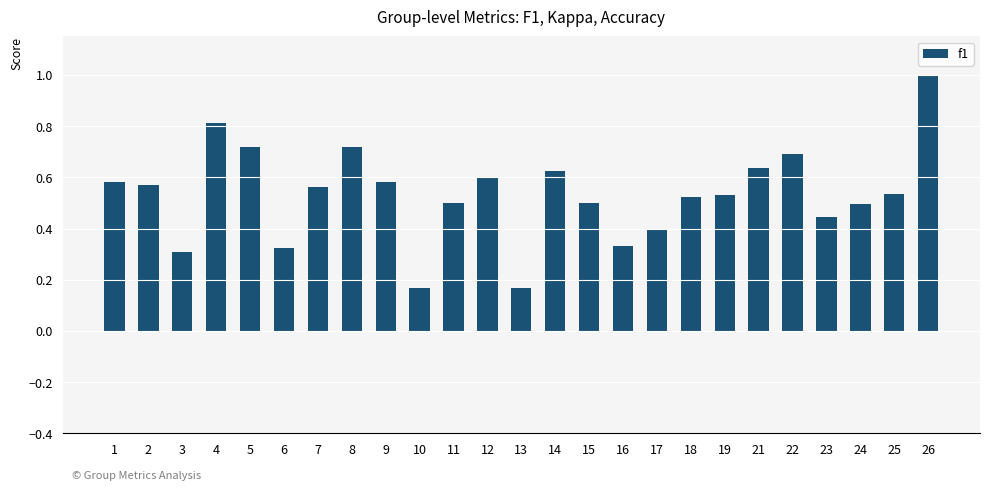

Are the bars horizontal?

No